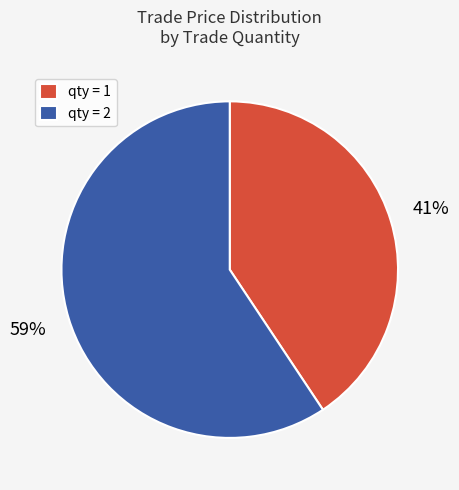

To the nearest percent, what is the combined percentage of qty = 1 and qty = 2?

100%